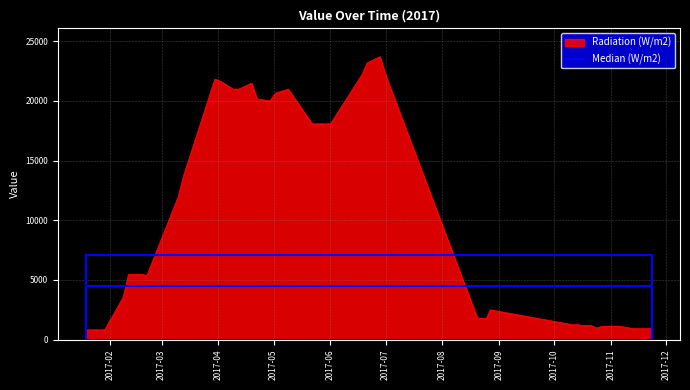

Which series has the largest range (max minus min)?

Radiation (W/m2)